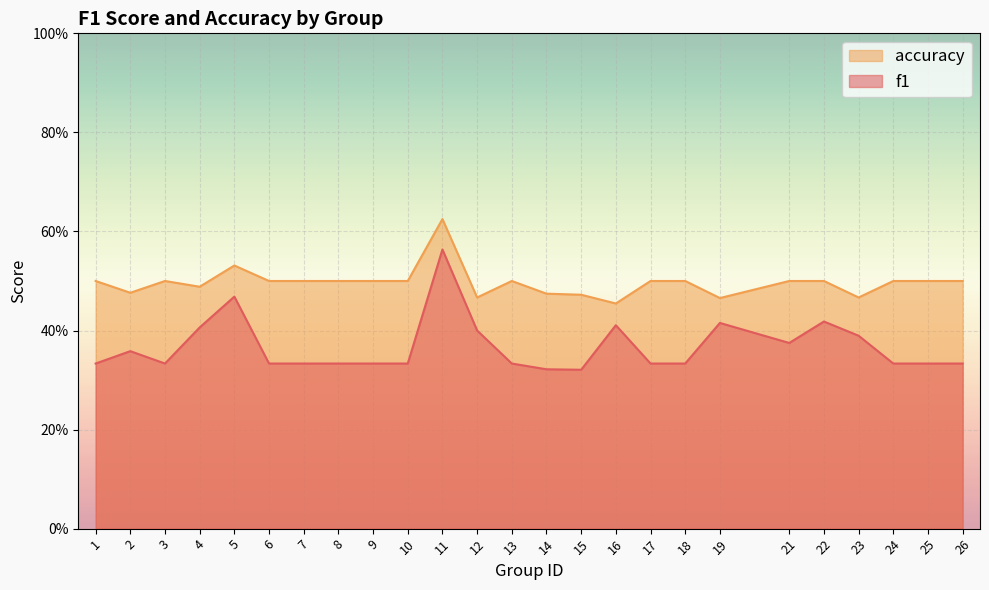

What is the value of the accuracy point at the 20th from the left?

0.5